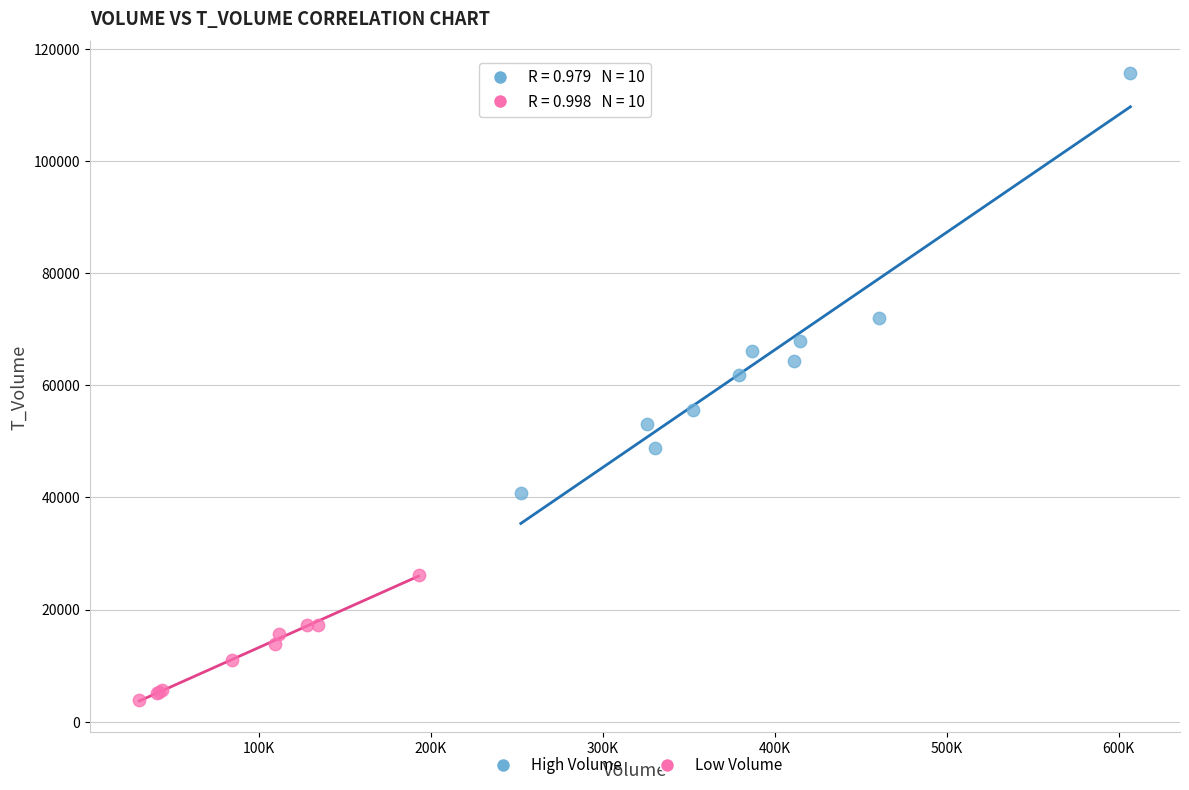

Which series reaches the minimum Y coordinate?

Low Volume